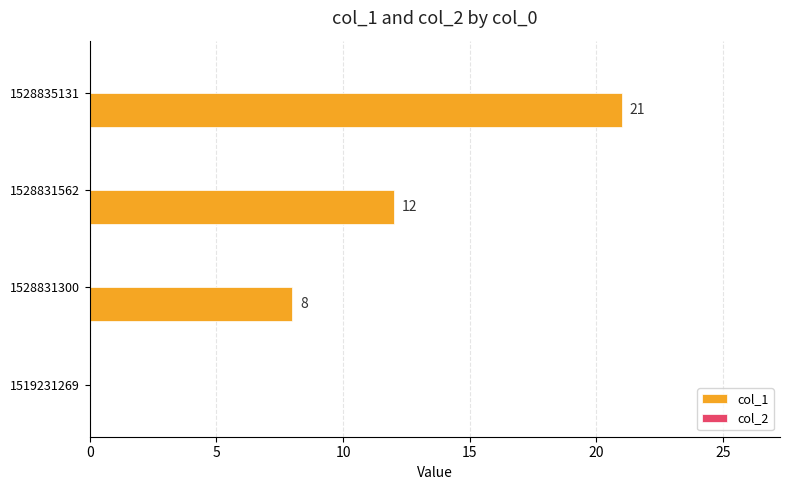

Reading bottom to top, what are all the values shown in this chart?

1519231269=0	1528831300=8	1528831562=12	1528835131=21